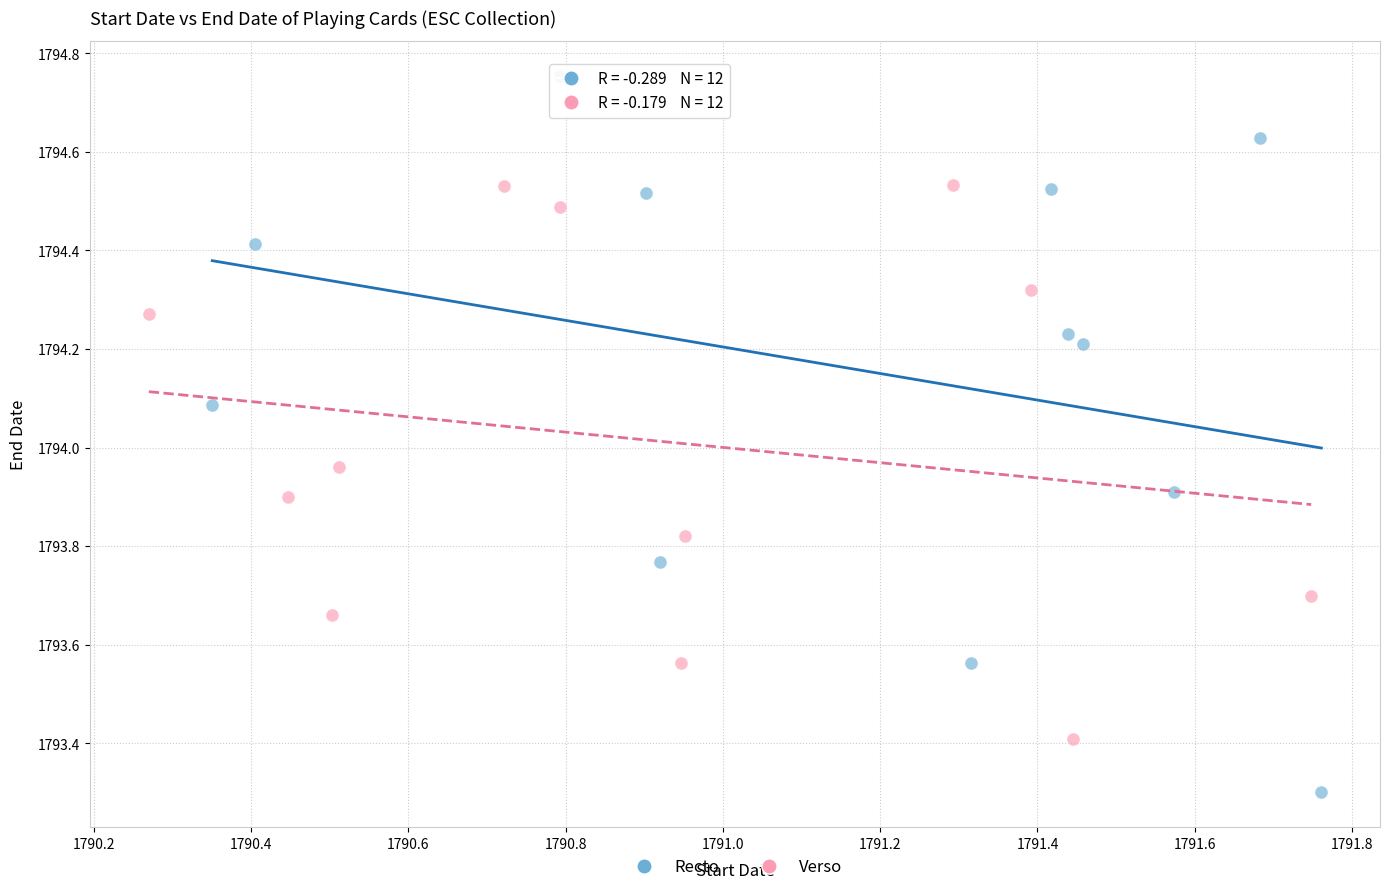

Which series reaches the maximum Y coordinate?

Recto